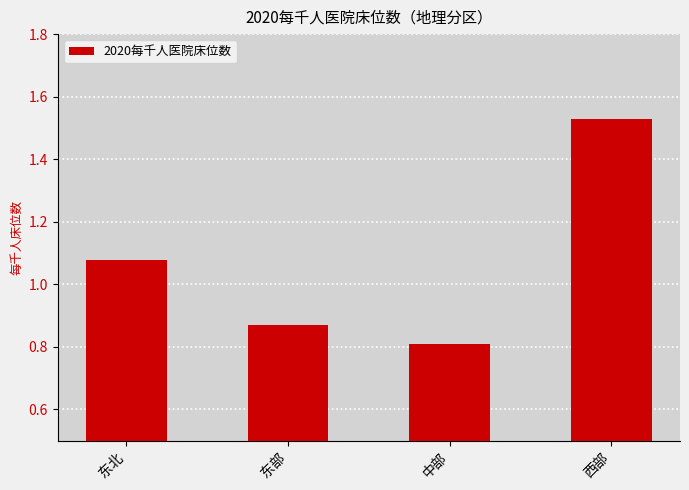

Where does the data first go above 1?

东北